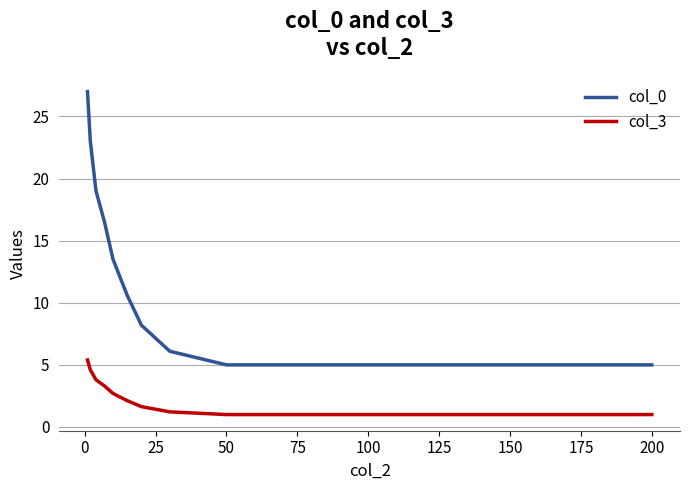

True or false: col_3 and col_0 intersect in this chart.

False